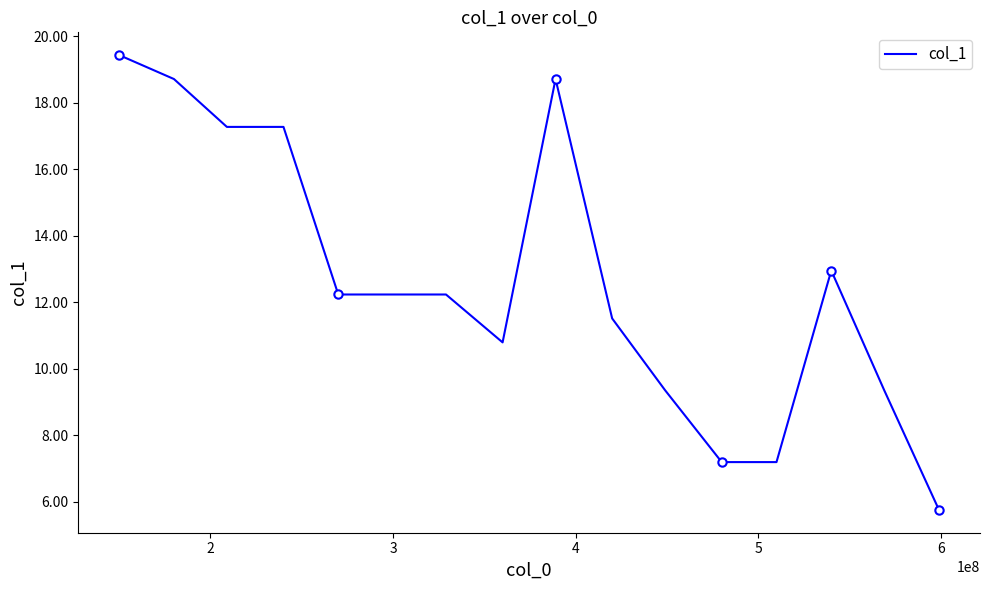

What is the lowest value of the col_1 series?

5.8